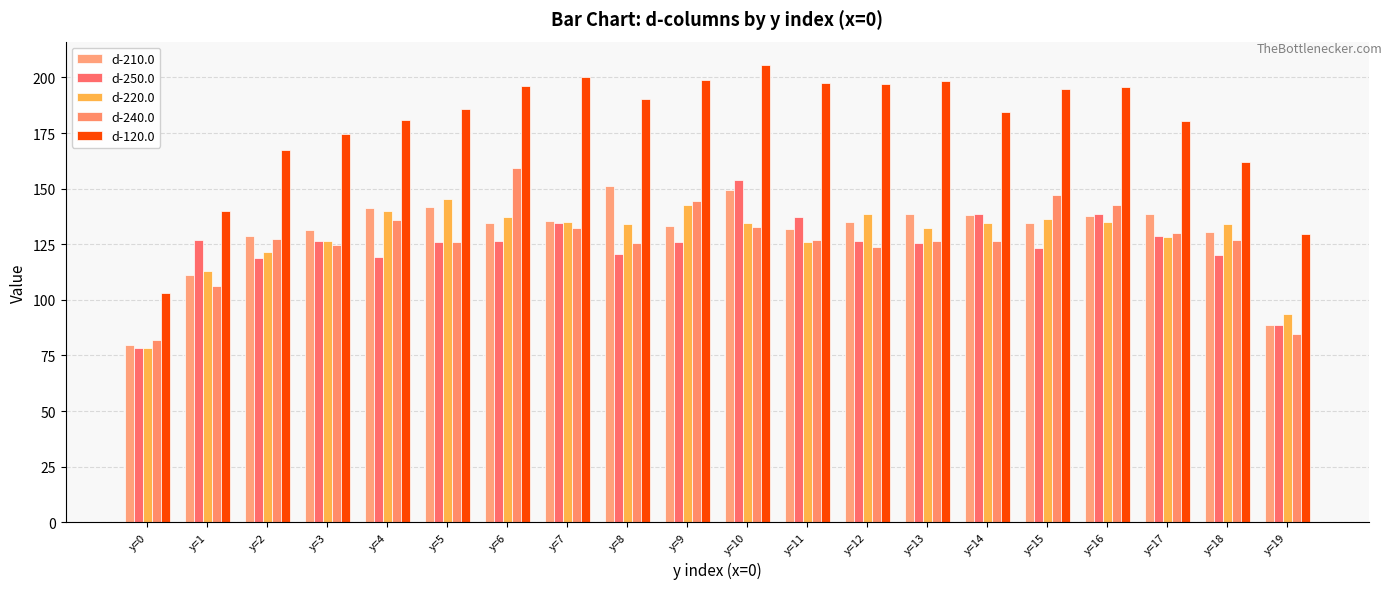

Reading right to left, transcribe all the data shown in this chart.

d-210.0: 88.8	130.5	138.5	137.9	134.6	138.1	138.8	135.2	132.1	149.5	133.4	151.2	135.4	134.7	141.6	141.2	131.4	128.6	111.3	79.8
d-250.0: 88.8	120.1	128.8	138.6	123.3	138.5	125.5	126.6	137.3	153.7	125.8	120.6	134.5	126.3	126.0	119.1	126.6	118.9	126.8	78.2
d-220.0: 93.8	134.1	128.4	134.9	136.4	134.8	132.2	138.5	126.1	134.4	142.4	134.1	135.0	137.3	145.3	140.0	126.6	121.7	113.0	78.5
d-240.0: 84.6	127.0	129.9	142.6	147.1	126.3	126.3	123.9	127.1	132.8	144.5	125.8	132.2	159.1	126.2	135.8	124.7	127.3	106.2	82.2
d-120.0: 129.4	162.0	180.2	195.7	194.7	184.3	198.5	196.9	197.5	205.8	199.0	190.3	200.2	196.0	186.0	180.7	174.6	167.3	140.1	103.2